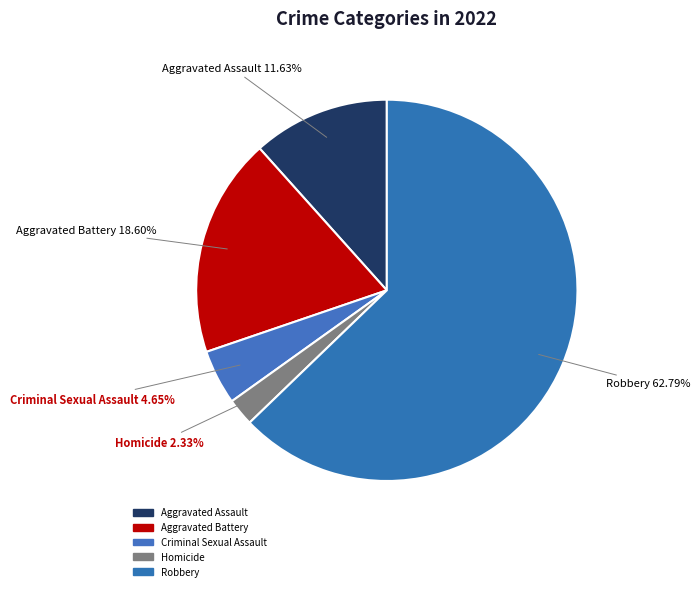

Count the number of slices in the pie.

5